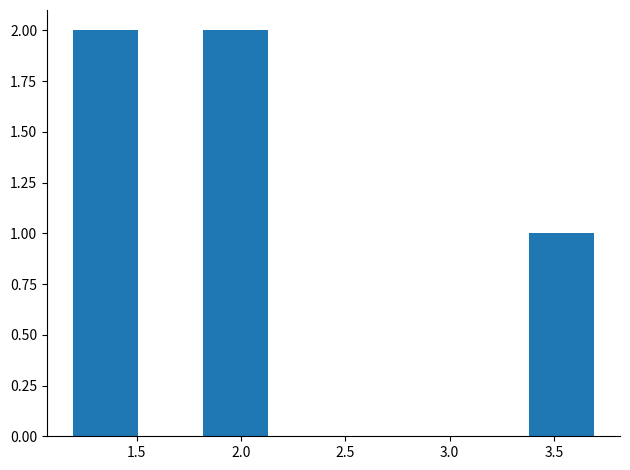

How tall is the bar that spans 3.40 to 3.70 on the x-axis? Neither the bar edges nor the heights are printed on the chart, so give them approximately, as read against the axes.

1